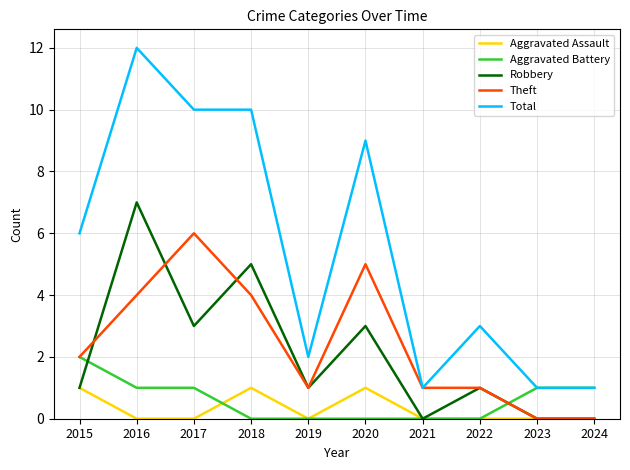

How many distinct data groups are displayed?

5